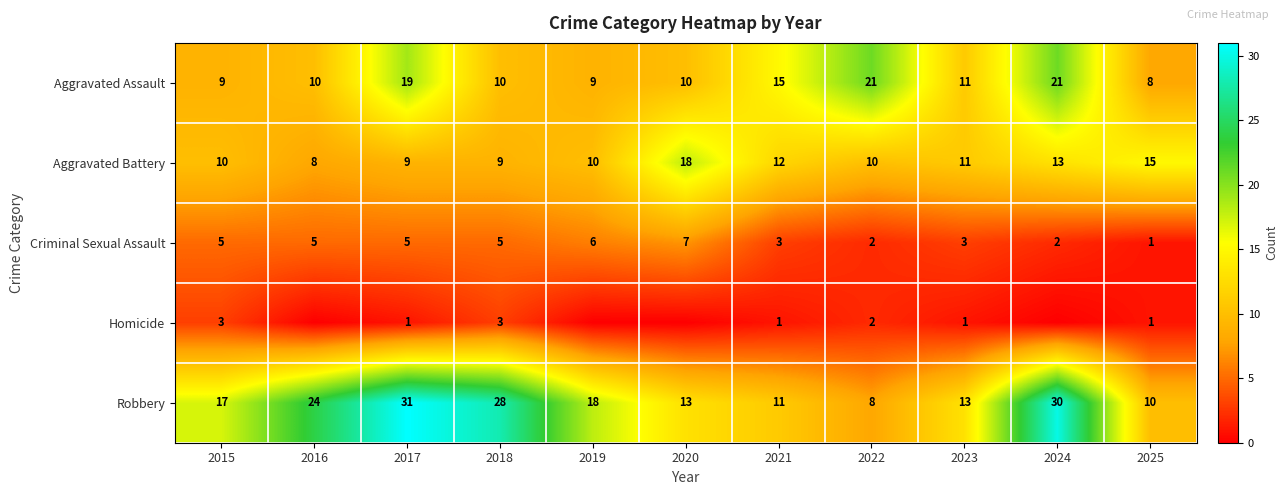

Is it true that Criminal Sexual Assault equals 2 at 2022?

True